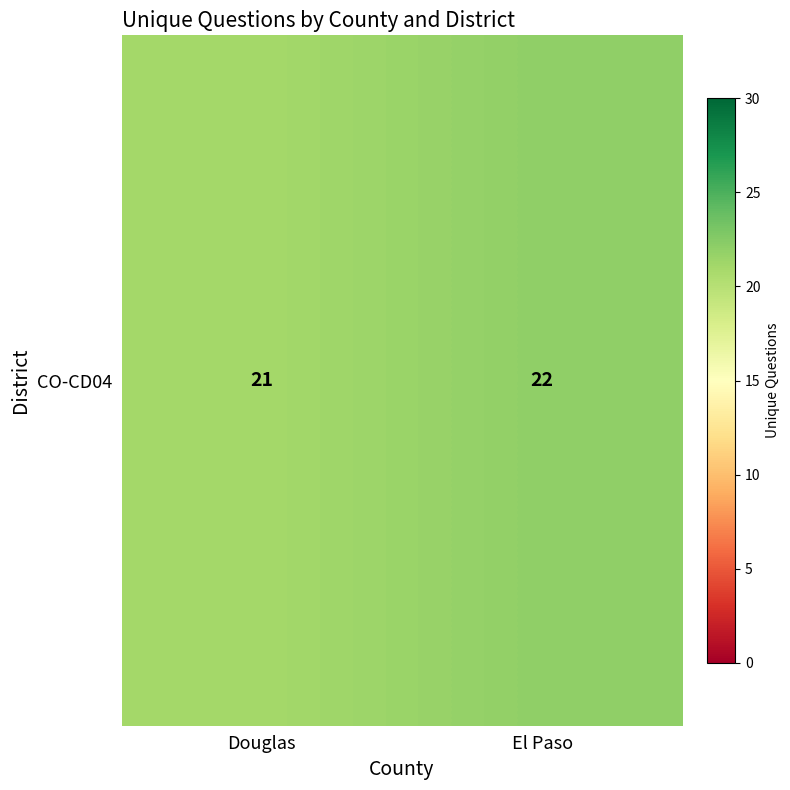

List the labels in order of value, smallest first.

Douglas, El Paso